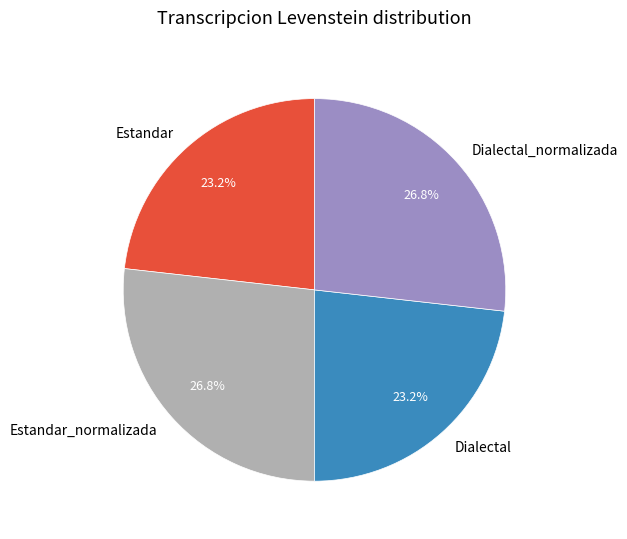

Is there a majority slice in this chart?

No